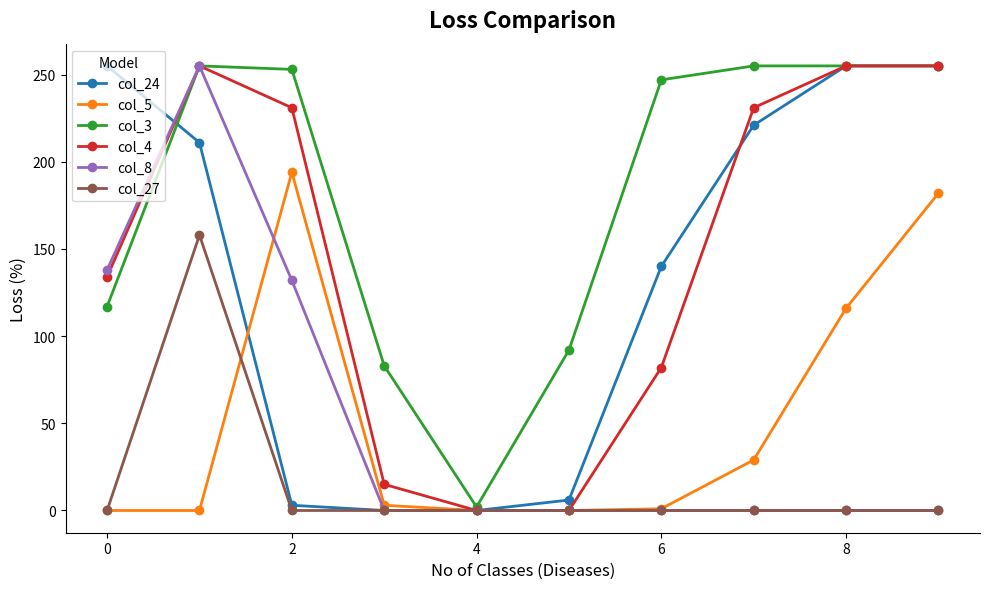

What is the maximum value shown in the chart?

255